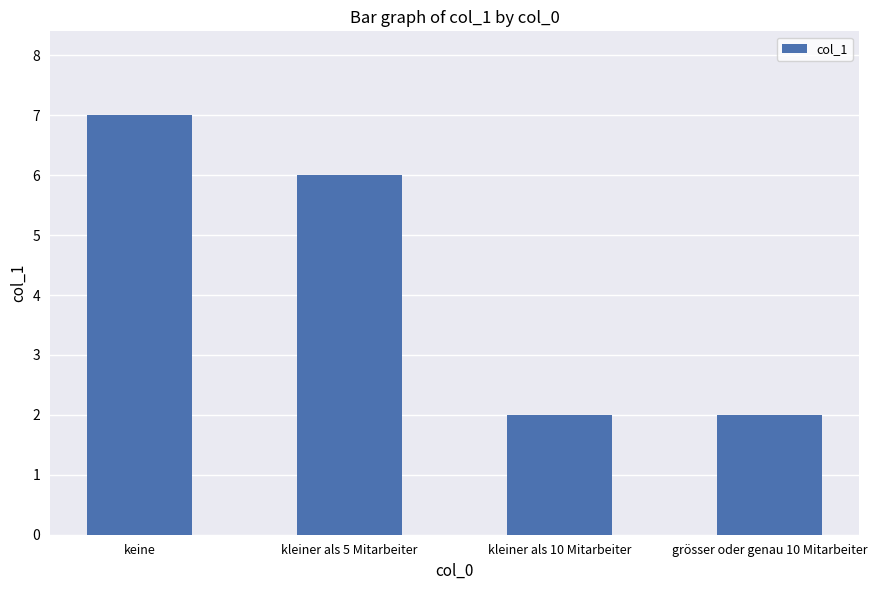

What is the average value?

4